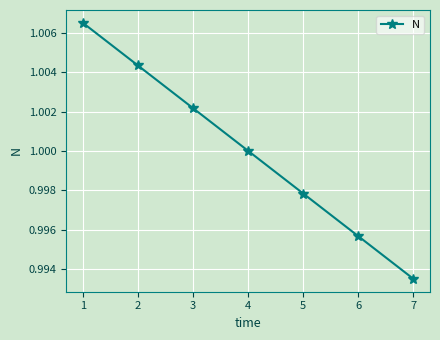

At which category does the chart reach its minimum across all series?

7